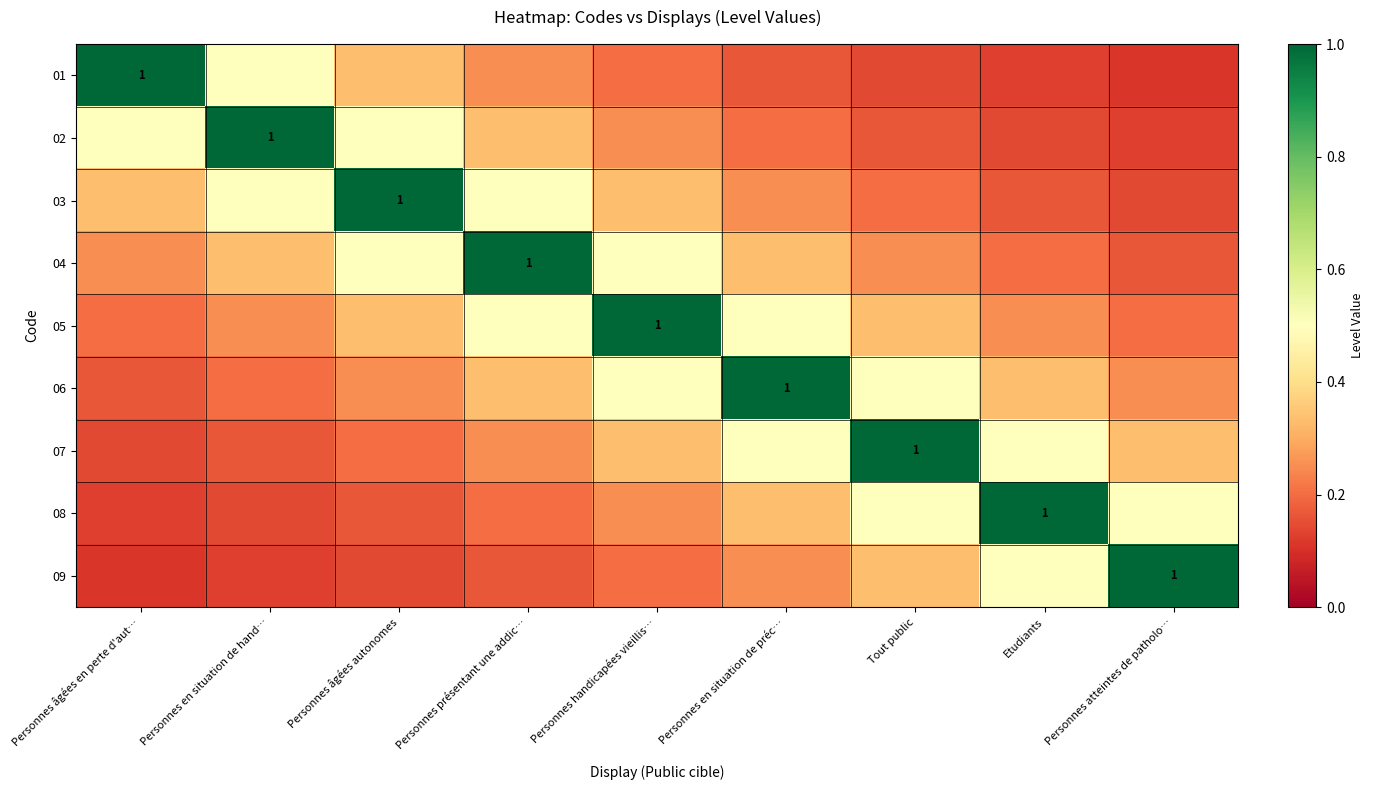

Count the number of data series in this chart.

9